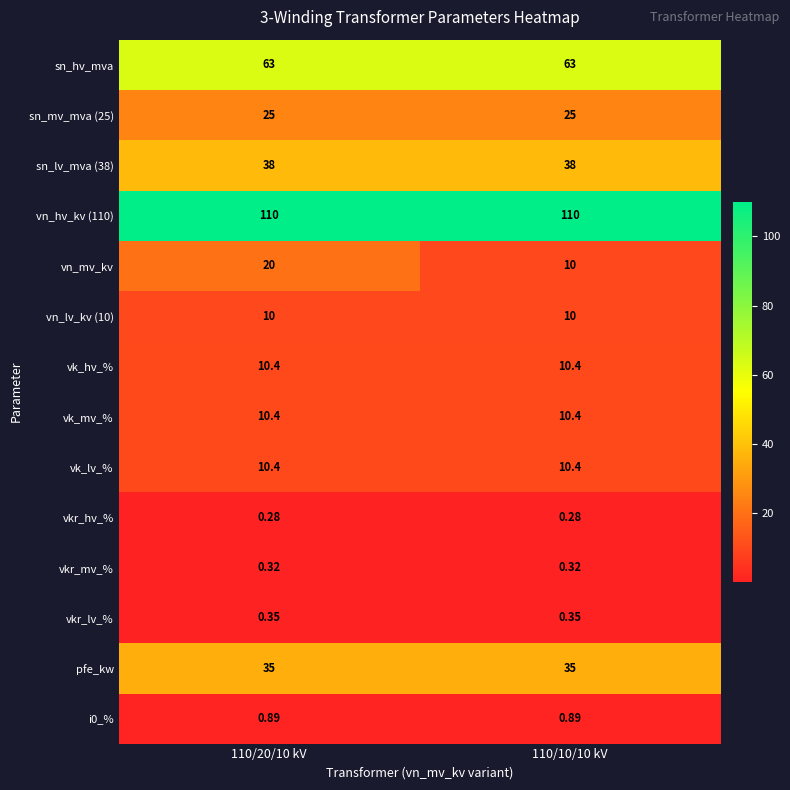

At how many categories does at least one series exceed 82?

2